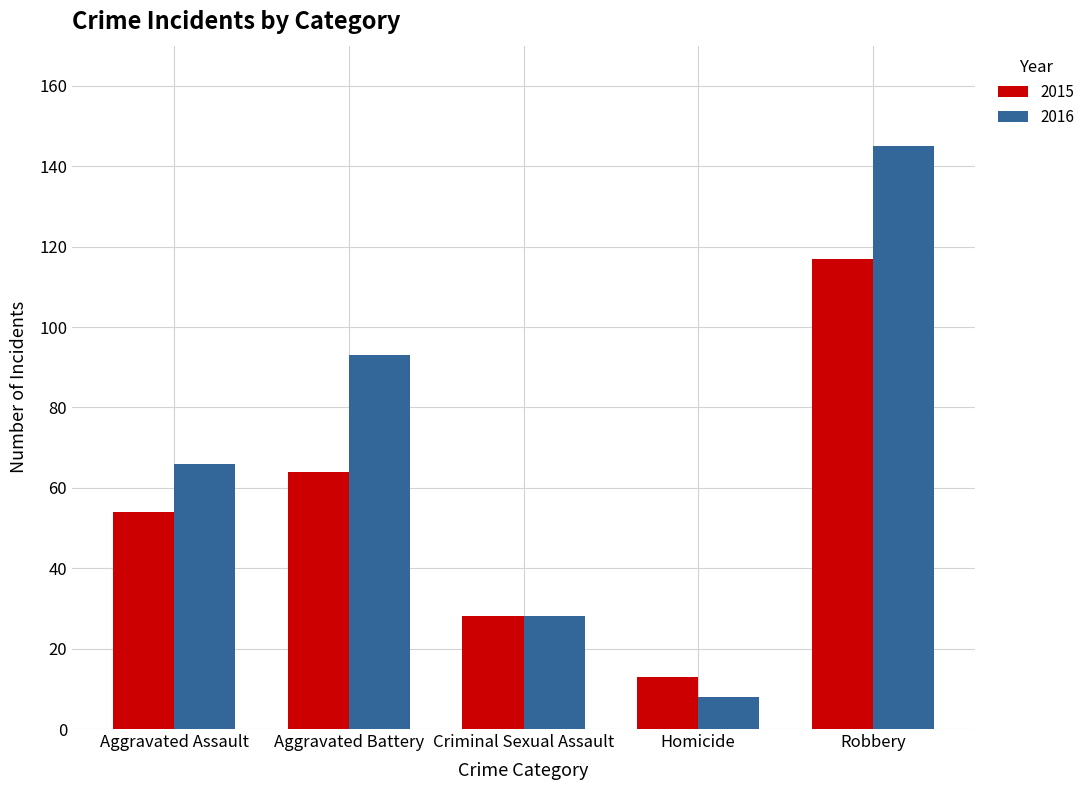

What is the sum of the 2015 values at Robbery and Homicide?

130